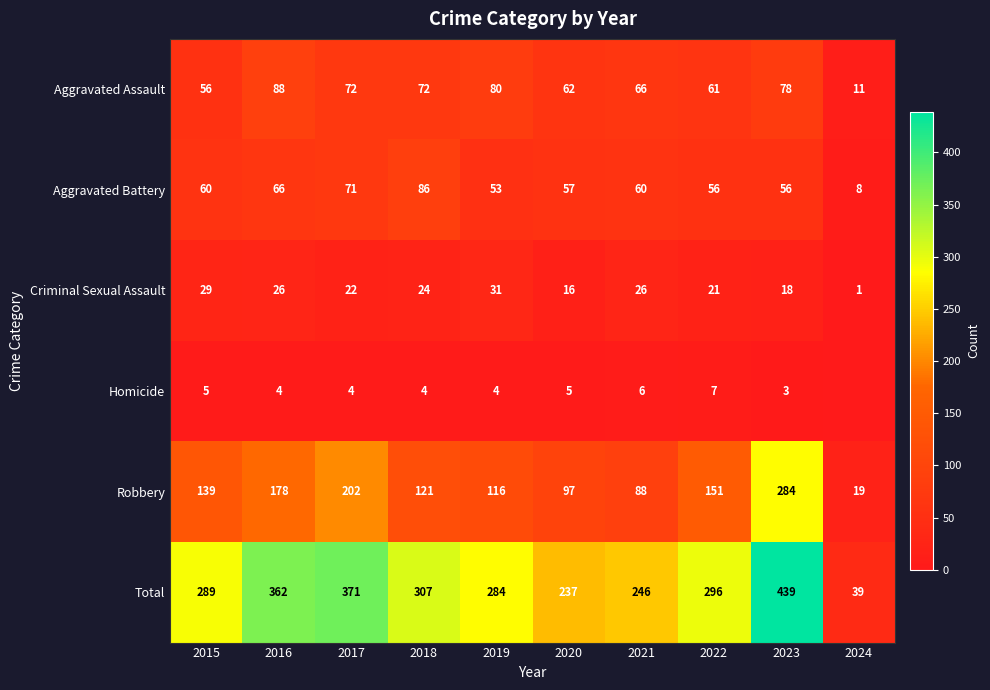

True or false: Criminal Sexual Assault has a value of 21 at 2022.

True